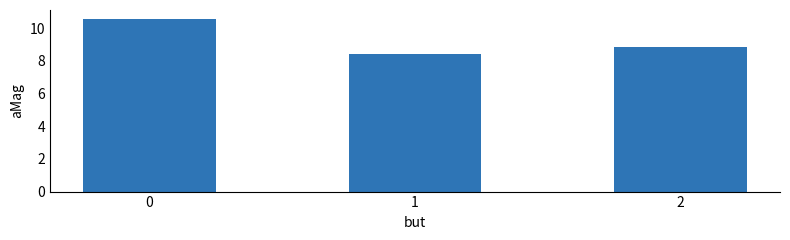

What is the sum of all values?

27.9